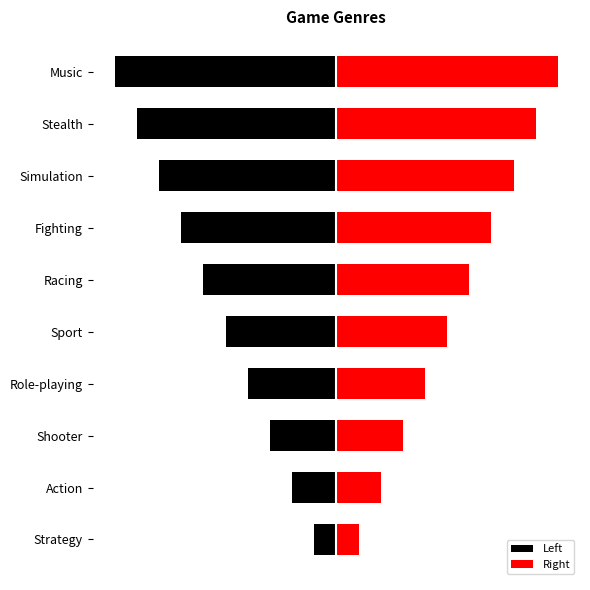

What is the difference between the highest and lowest values at Simulation?

16